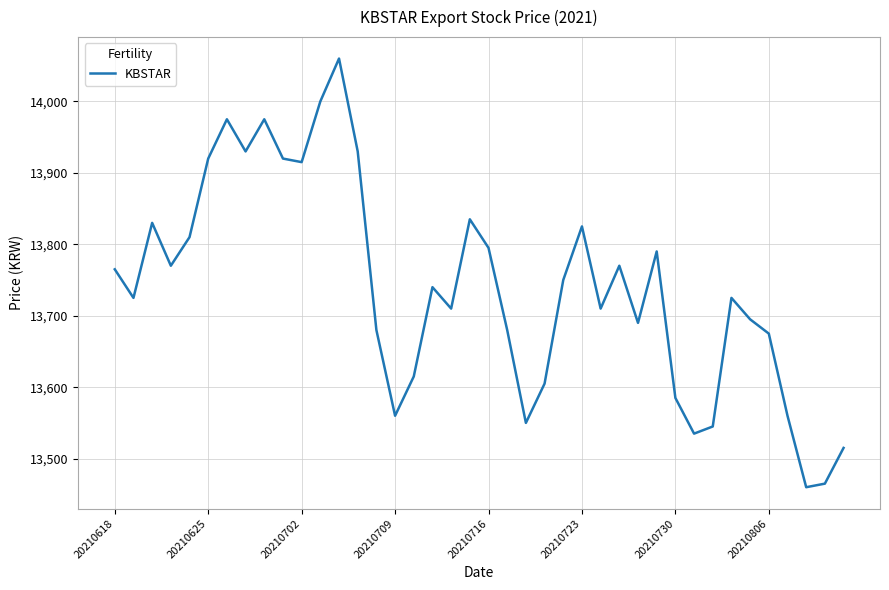

What is the difference between the maximum and minimum values?

600